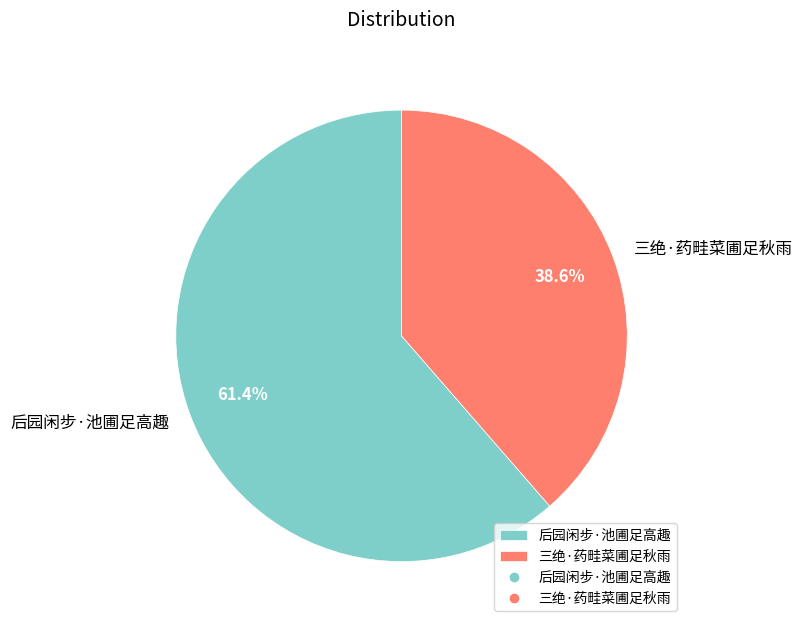

Rank the categories by value from highest to lowest.

后园闲步·池圃足高趣, 三绝·药畦菜圃足秋雨